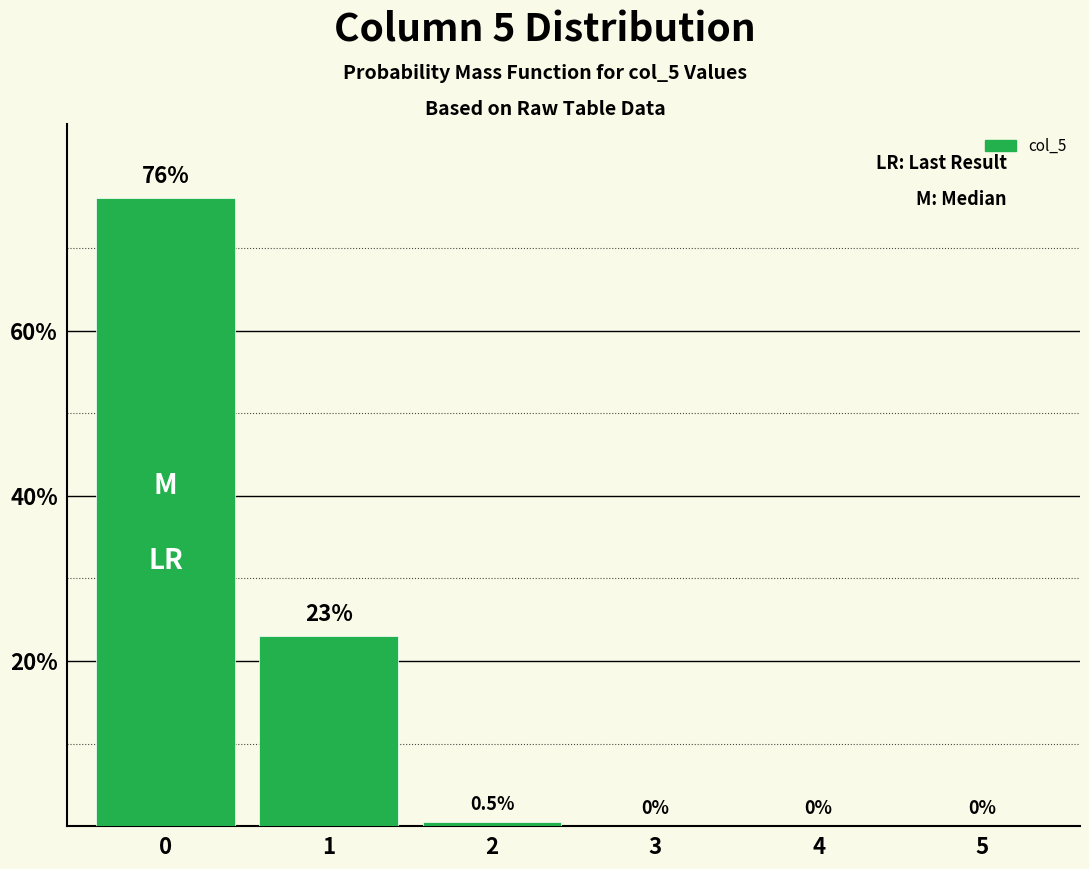

Reading left to right, list all the values displayed in this chart.

76.0	23.0	0.5	0.0	0.0	0.0